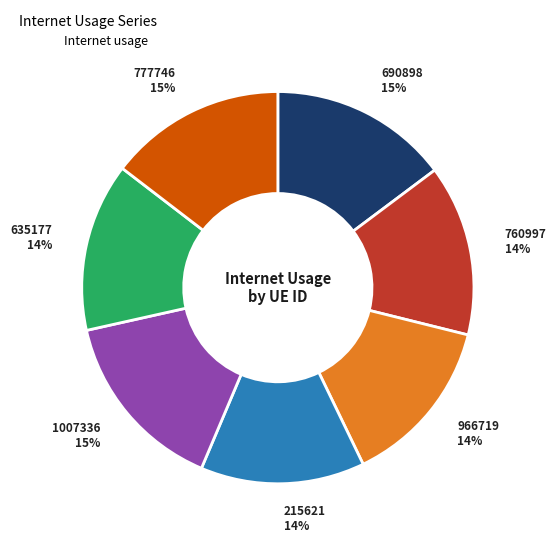

Which slice is the largest?

1007336